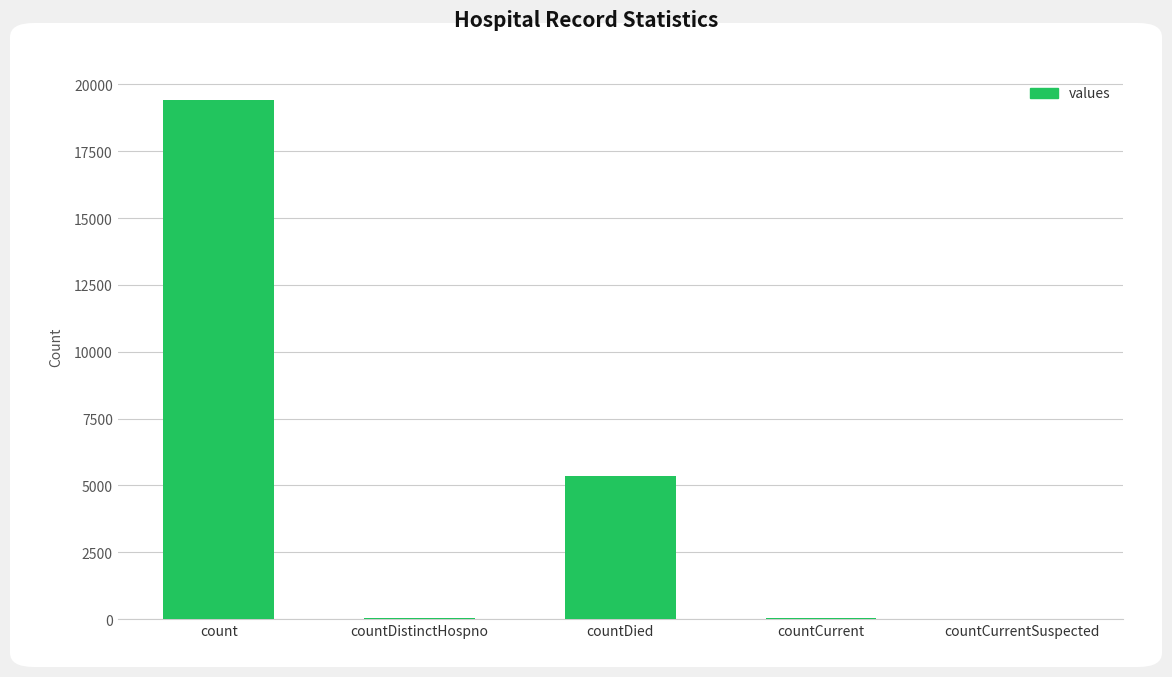

The chart shows a value of 5357 at countDied. True or false?

True